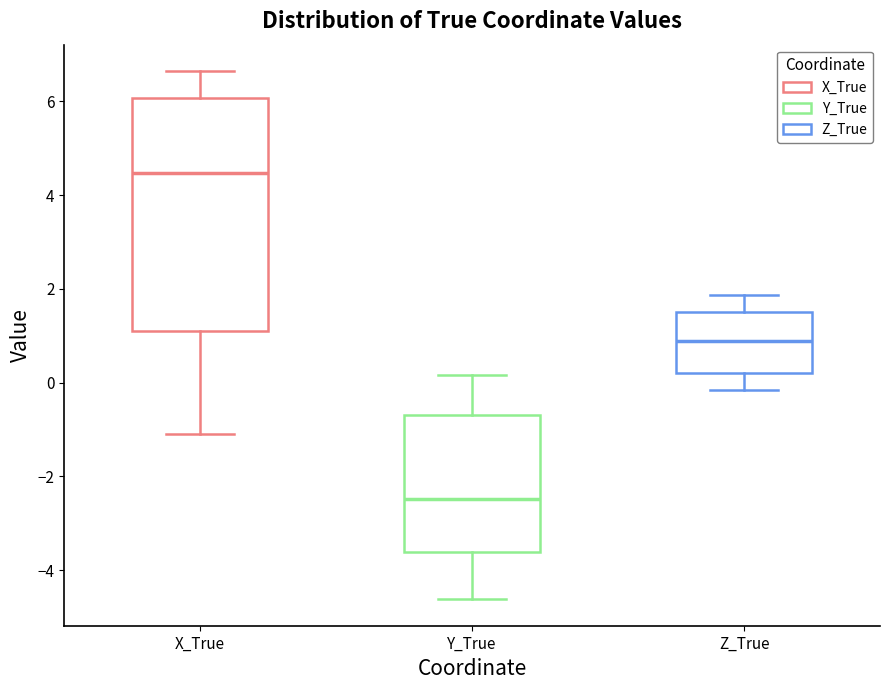

Where does the median line of the box for Z_True sit on the y-axis? The values are not printed on the chart, so give them approximately, as read against the axis.

0.8